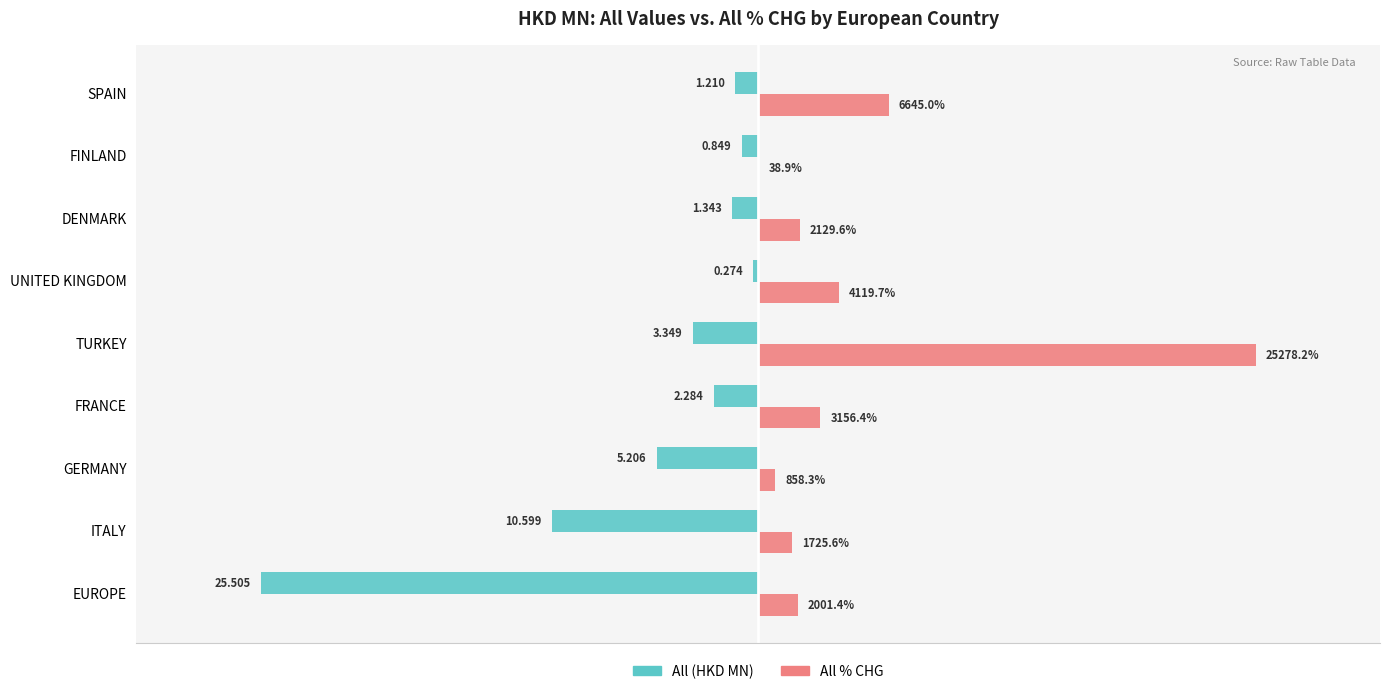

How many distinct data groups are displayed?

2